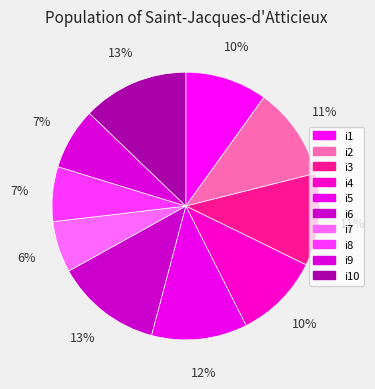

What percentage is the i6 slice, to the nearest percent?

13%